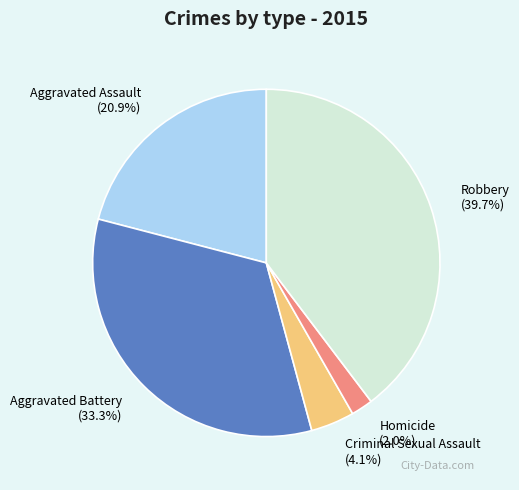

Which slice is the smallest?

Homicide